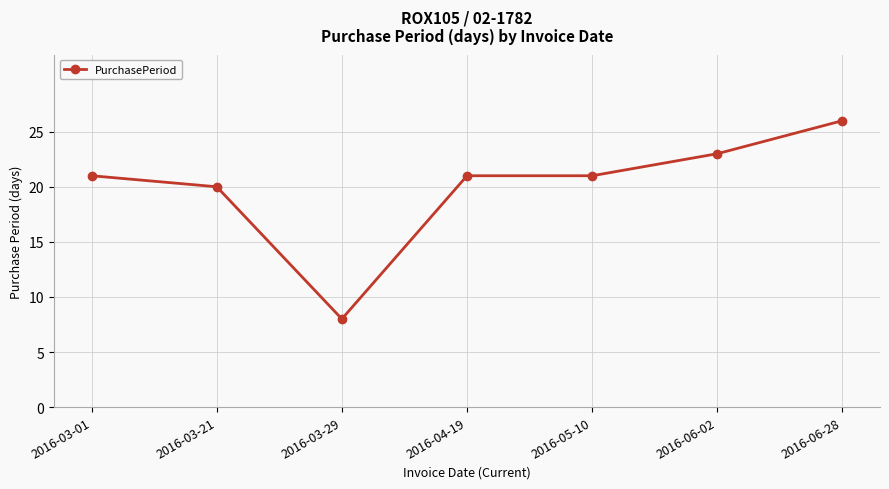

At which category does the chart reach its minimum across all series?

2016-03-29